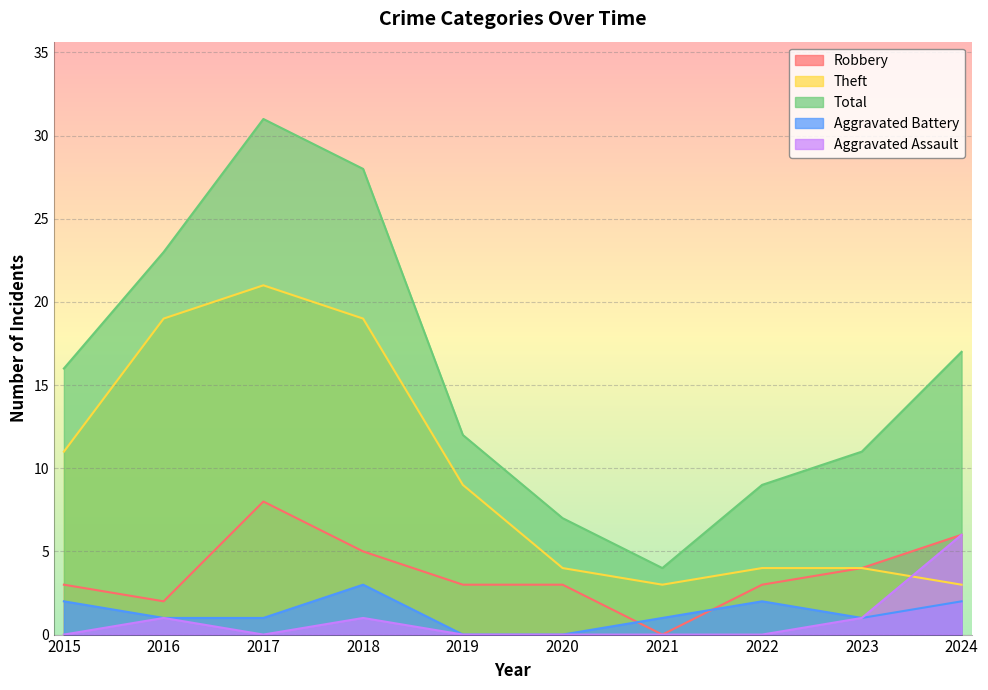

How many lines are shown in the chart?

5